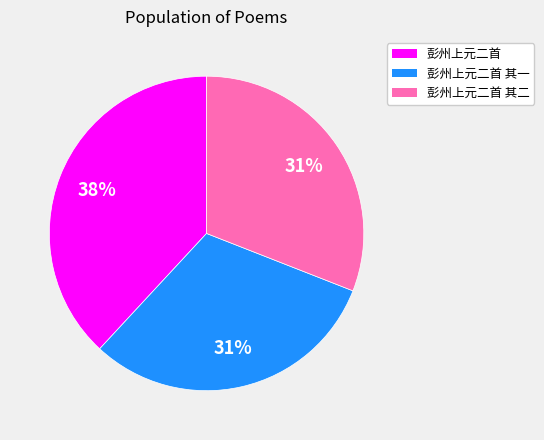

How many segments does this pie chart have?

3